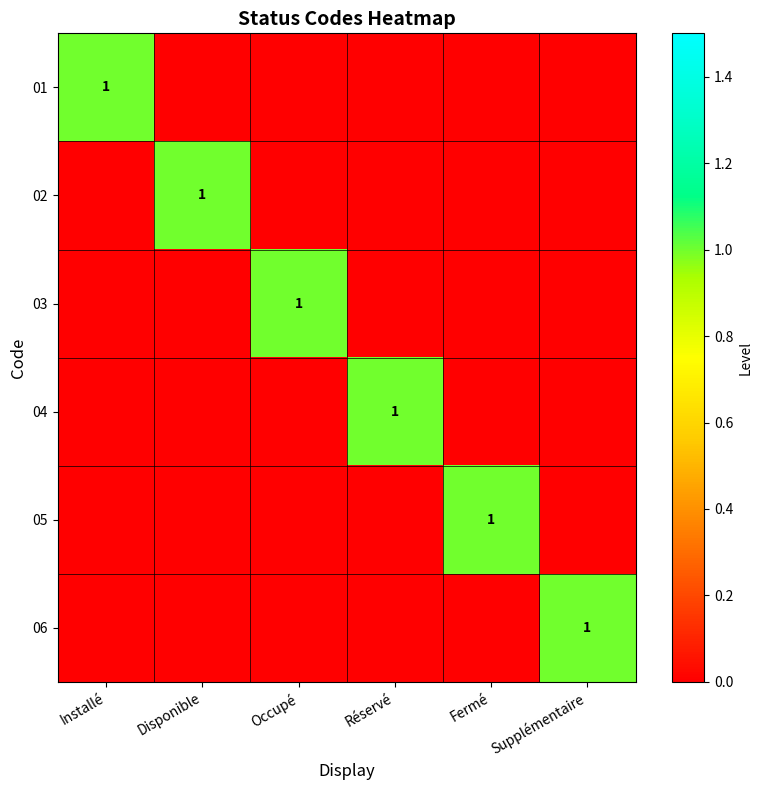

True or false: 04 has a value of 0 at Réservé.

False